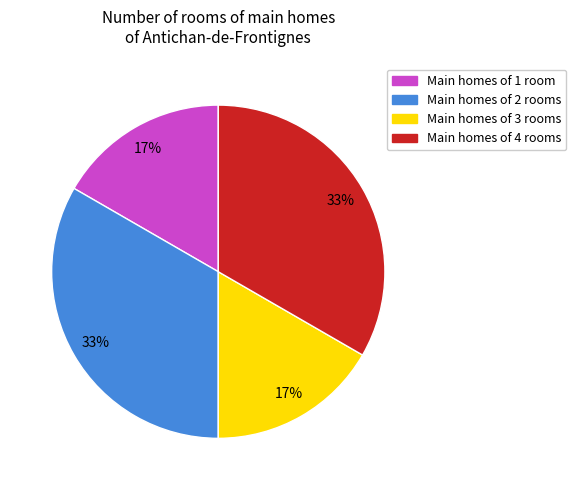

Is there a majority slice in this chart?

No